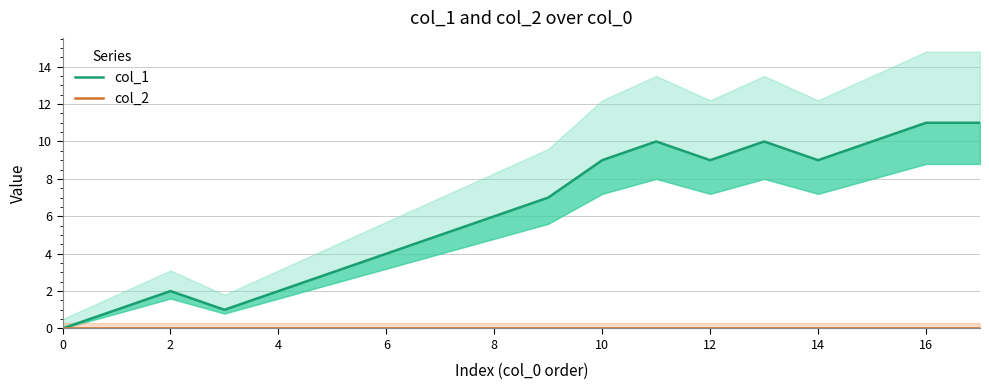

The col_1 series shows 1 at 2. True or false?

False